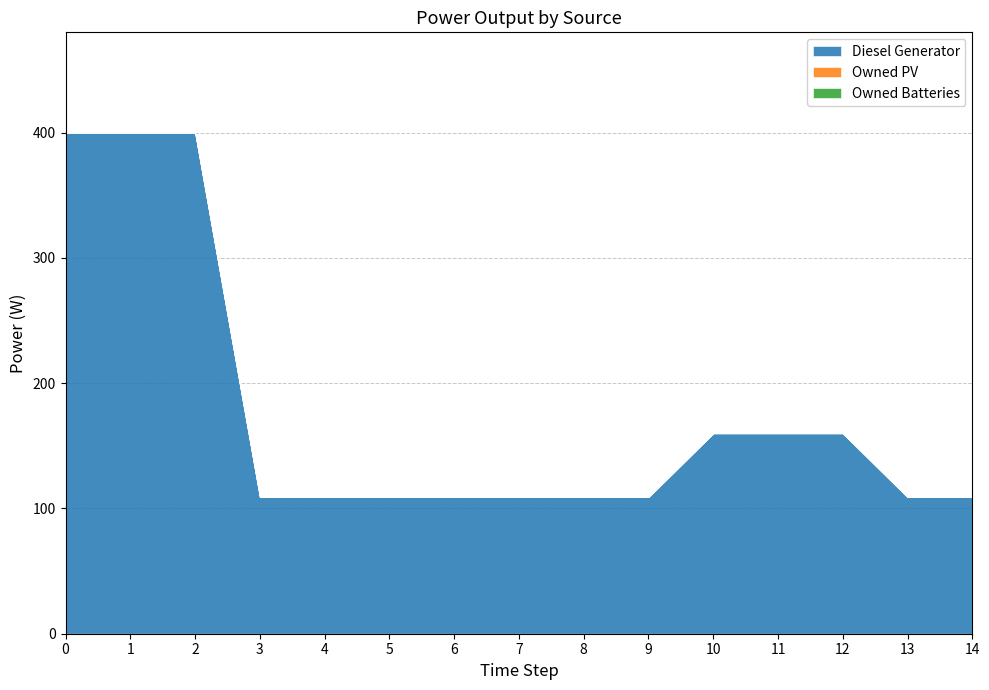

Reading left to right, what are all the values shown in this chart?

Diesel Generator: 0=400	1=400	2=400	3=109	4=109	5=109	6=109	7=109	8=109	9=109	10=160	11=160	12=160	13=109	14=109
Owned PV: 0=0	1=0	2=0	3=0	4=0	5=0	6=0	7=0	8=0	9=0	10=0	11=0	12=0	13=0	14=0
Owned Batteries: 0=0	1=0	2=0	3=0	4=0	5=0	6=0	7=0	8=0	9=0	10=0	11=0	12=0	13=0	14=0